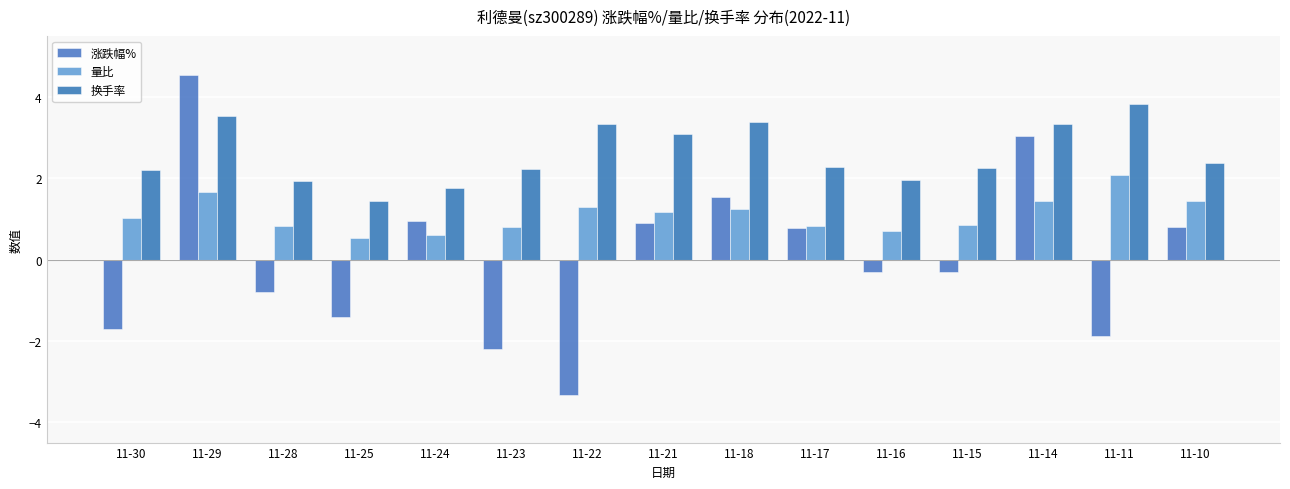

What is the value of the 量比 bar at the 3rd from the left?

0.8